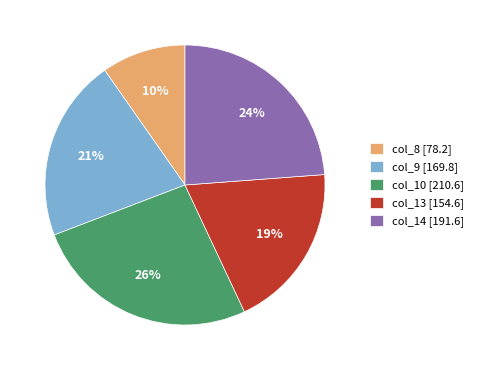

Approximately how many times larger is the value at col_8 compared to col_14?

0.4